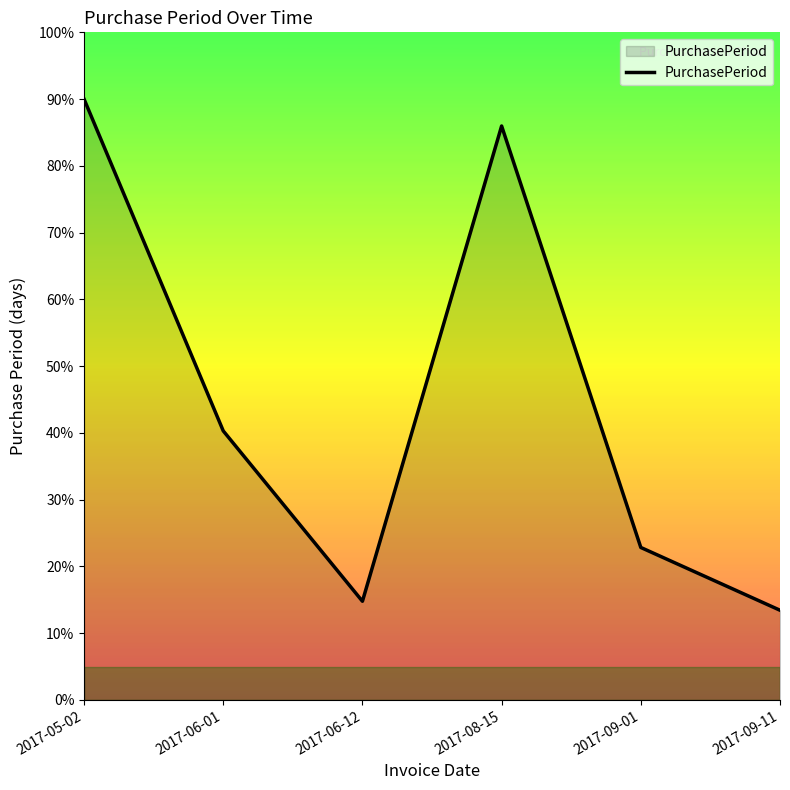

At which category does the chart reach its minimum across all series?

2017-09-11